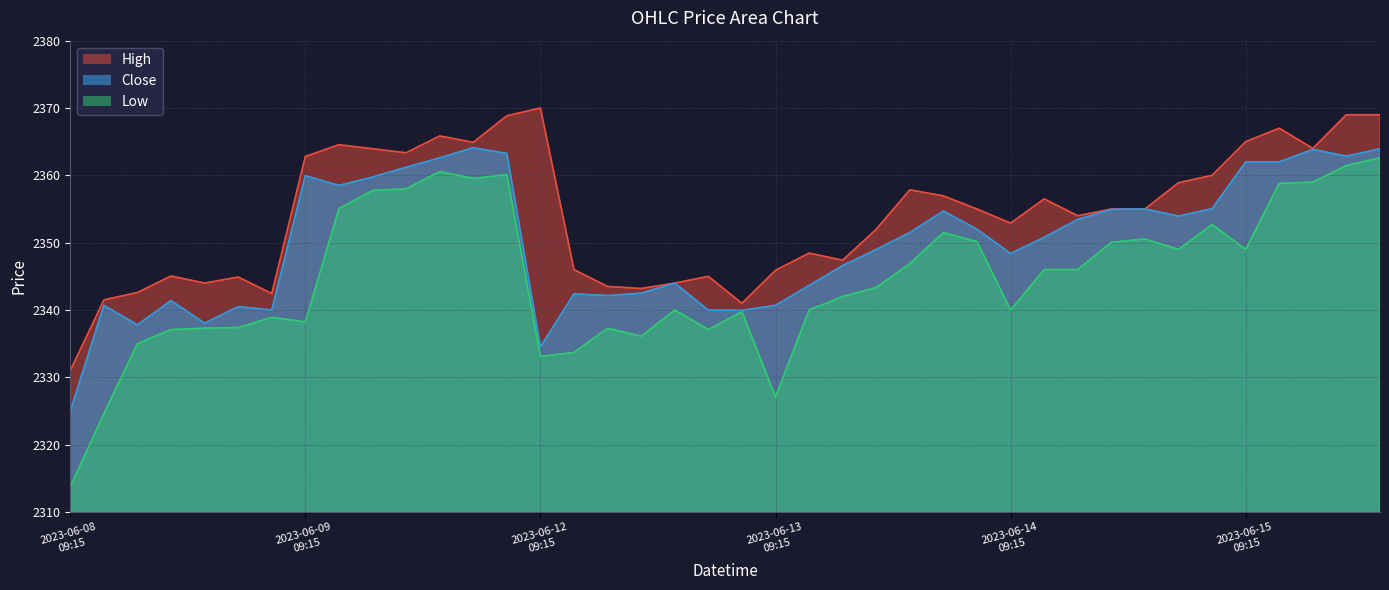

What is the average value of the Close series?

2350.1